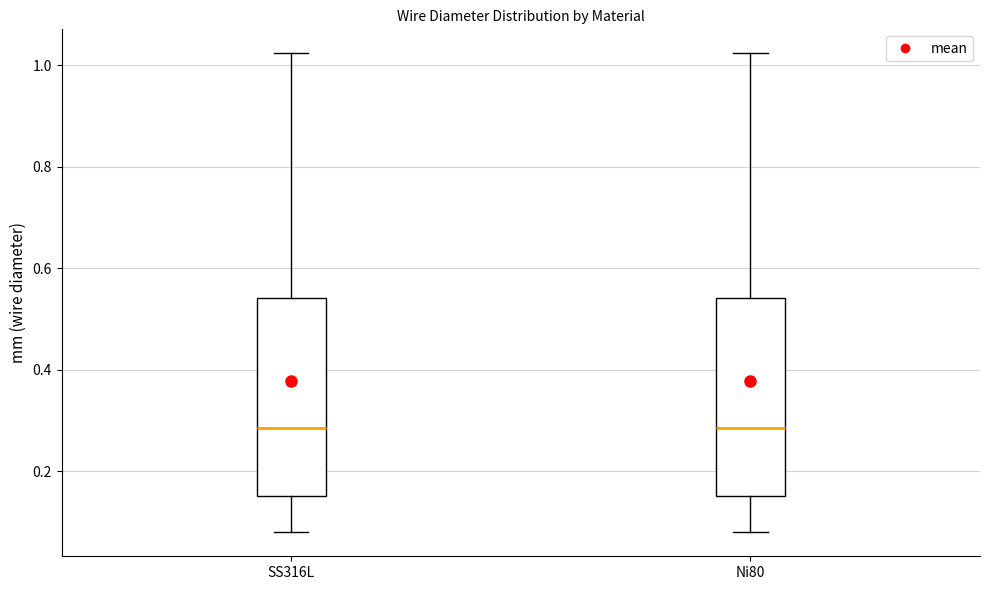

Reading left to right, transcribe this box plot: for each box, give where its median line is, the range the box spans, and where its two whiskers end, as read against the y-axis. The values are not printed on the chart, so give them approximately, as read against the axis.

SS316L: median 0.28, box 0.16 to 0.54, whiskers 0.08 to 1.02
Ni80: median 0.28, box 0.16 to 0.54, whiskers 0.08 to 1.02